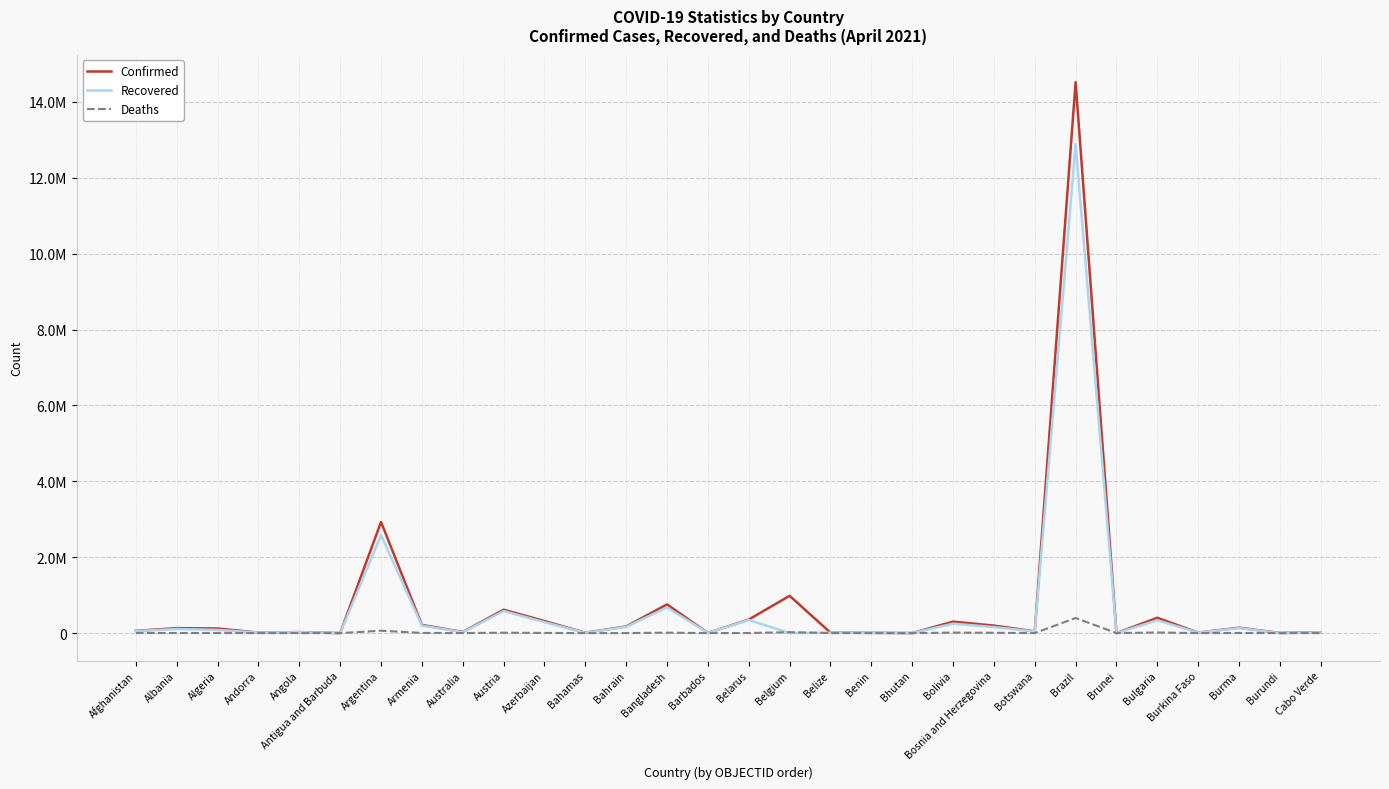

True or false: Confirmed has more than 1 points higher than both neighbors.

True